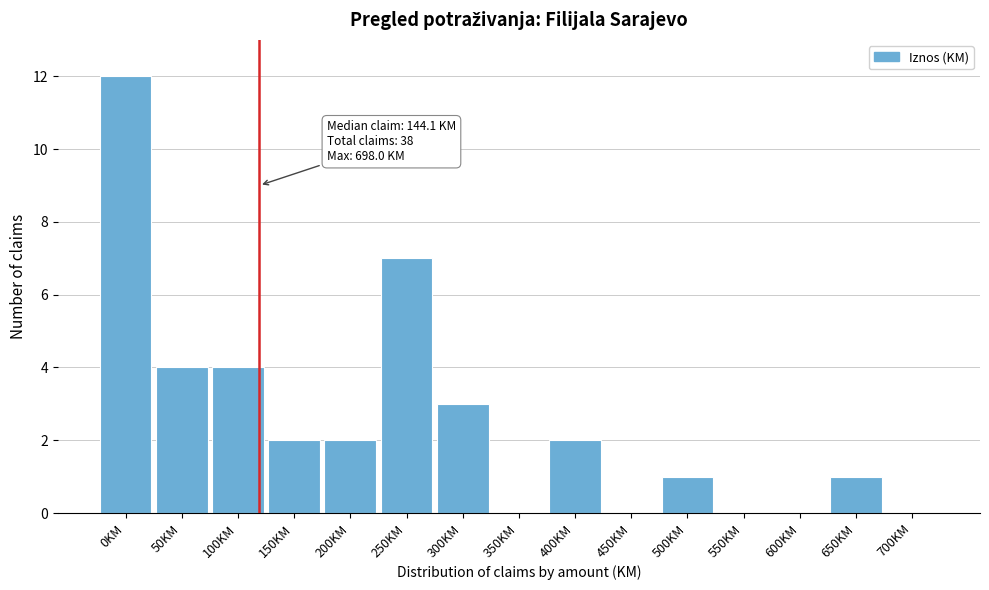

Reading right to left, extract all data points from this chart.

700KM=0	650KM=1	600KM=0	550KM=0	500KM=1	450KM=0	400KM=2	350KM=0	300KM=3	250KM=7	200KM=2	150KM=2	100KM=4	50KM=4	0KM=12